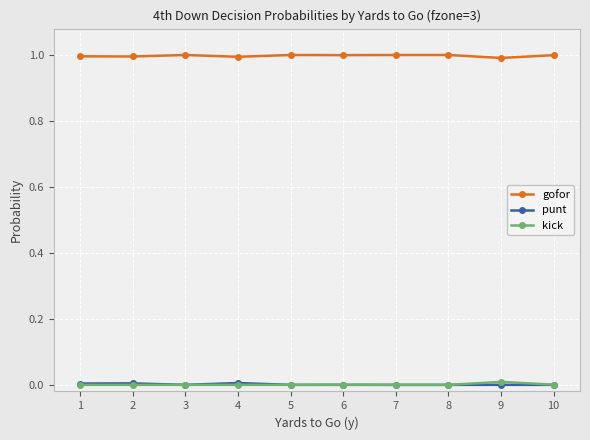

What is the highest value of the gofor series?

1.0